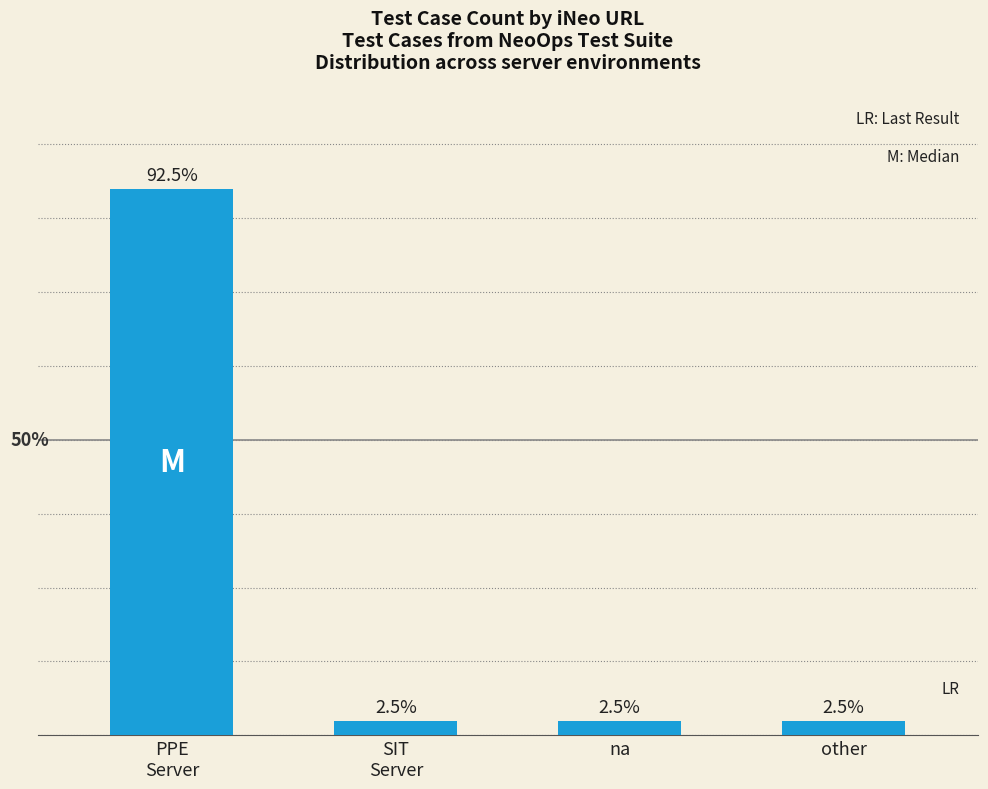

At which label is the value closest to 19?

PPE
Server